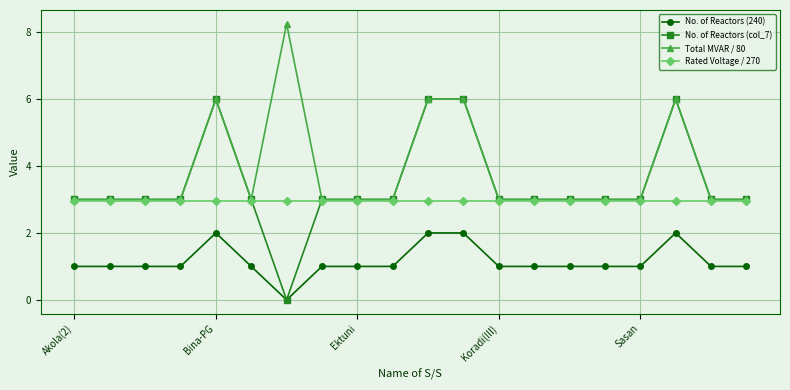

What is the average value of the No. of Reactors (col_7) series?

3.5